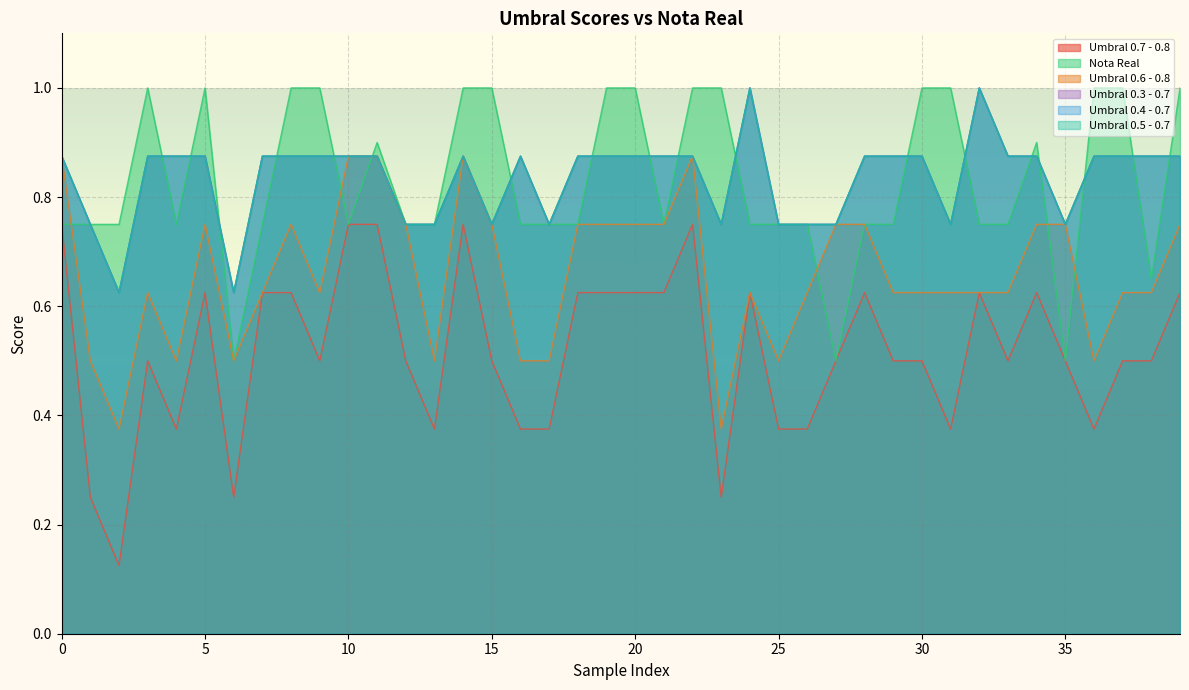

Between which two adjacent categories do Nota Real and Umbral 0.6 - 0.8 first intersect?

0 and 1